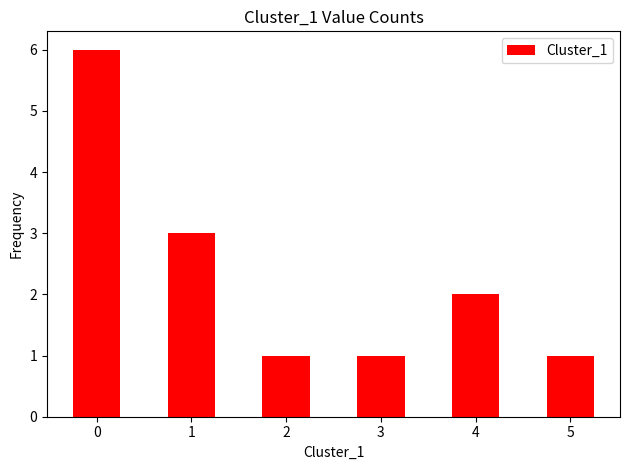

Reading left to right, transcribe all the data shown in this chart.

0=6	1=3	2=1	3=1	4=2	5=1